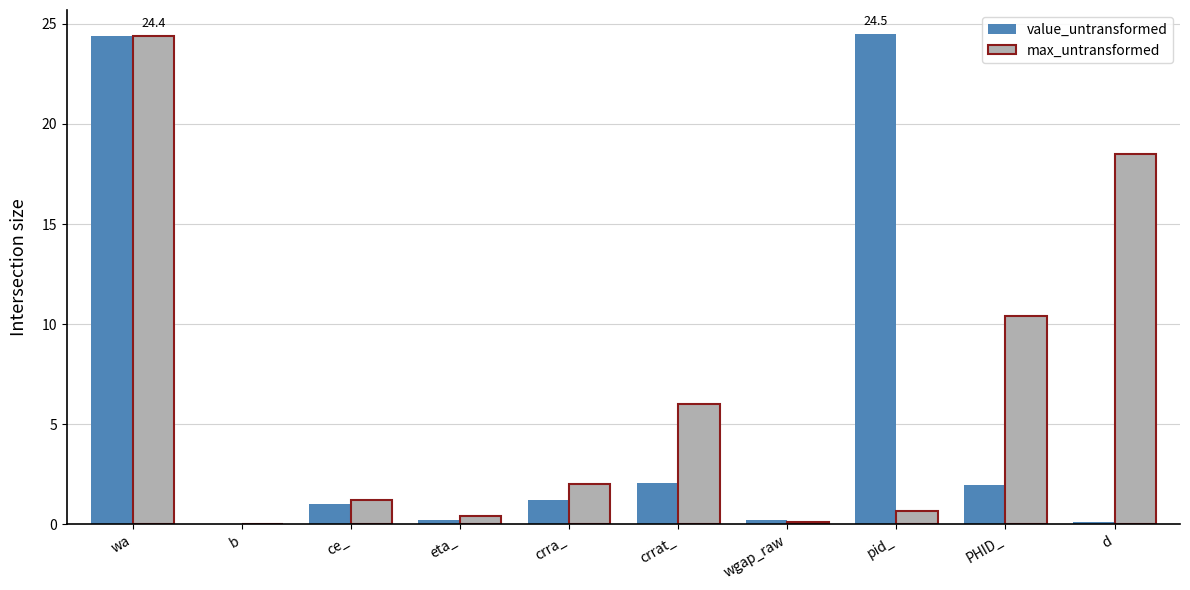

Is the value of value_untransformed at crrat_ greater than the value of max_untransformed at crrat_?

No